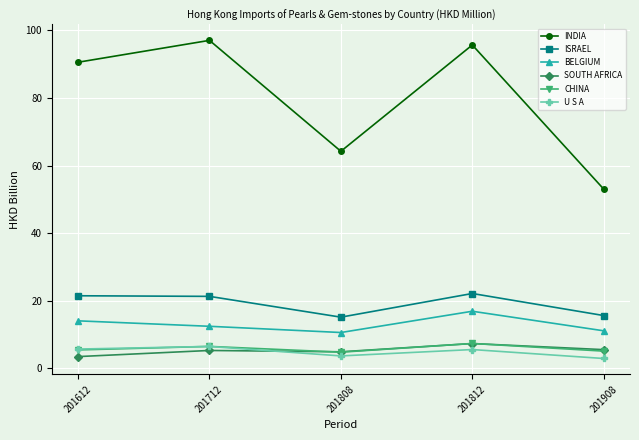

What is the greatest value displayed?

97.0